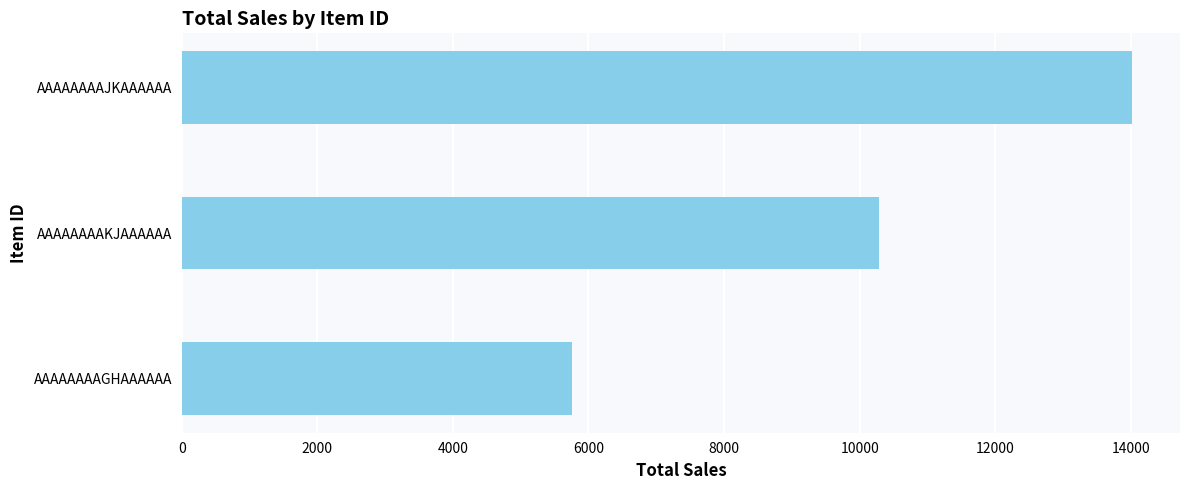

Are the bars horizontal?

Yes